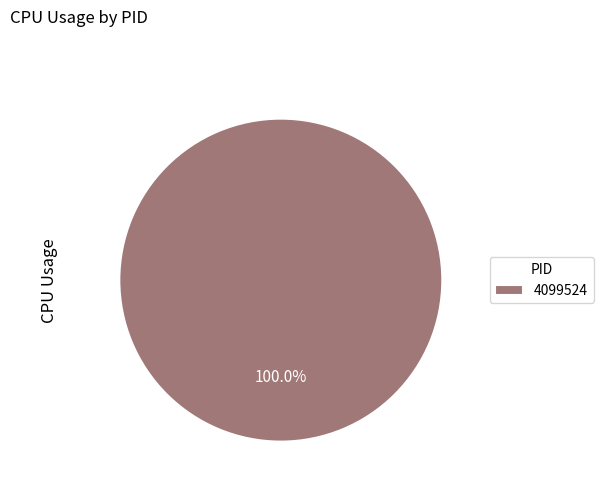

True or false: 4099524 accounts for 100% of the total.

True